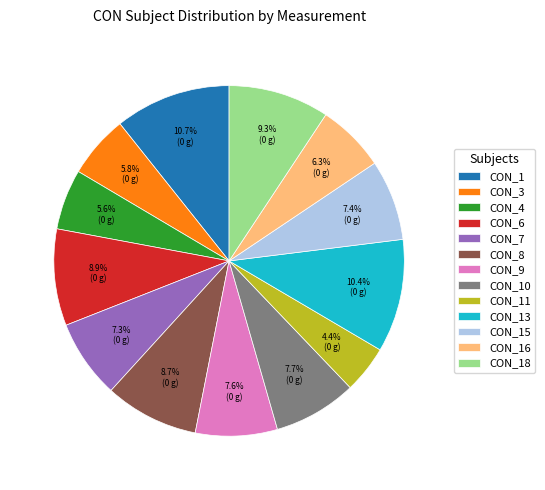

What is the ratio of the value at CON_16 to the value at CON_6?

0.7